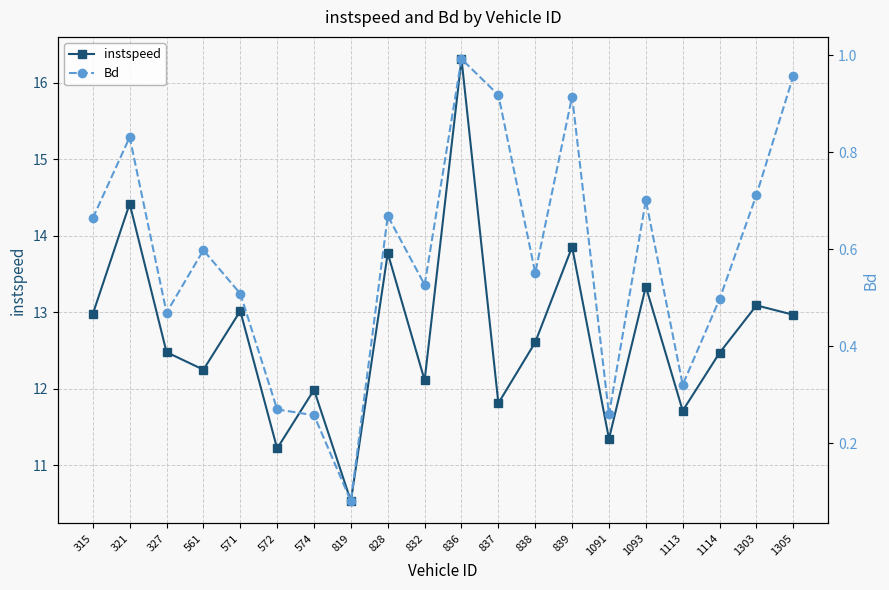

At which label does instspeed first exceed 12?

315